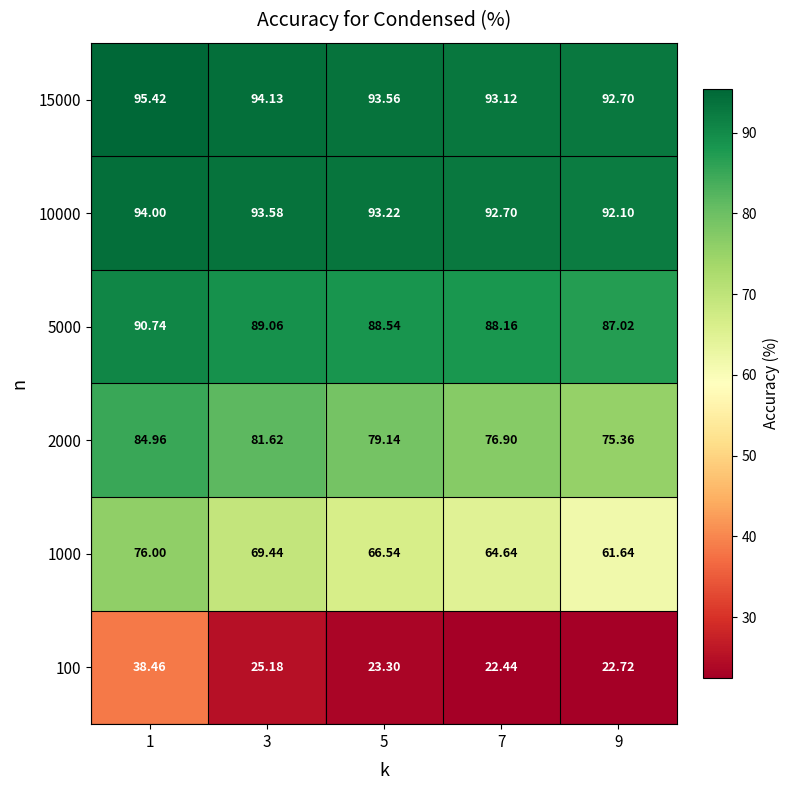

Which category has the highest value across all series?

1